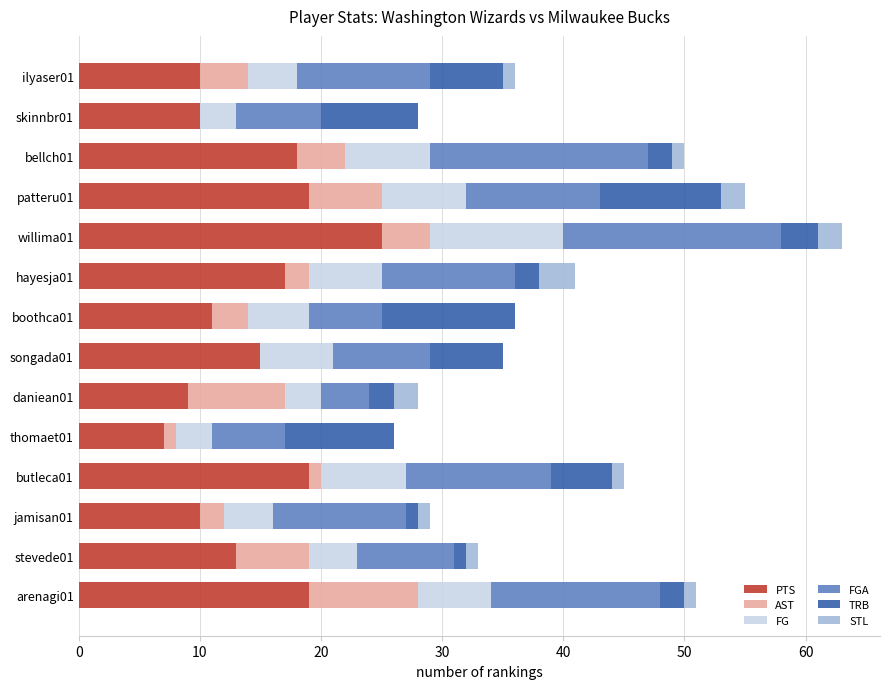

At which category is the sum across all series the highest?

willima01